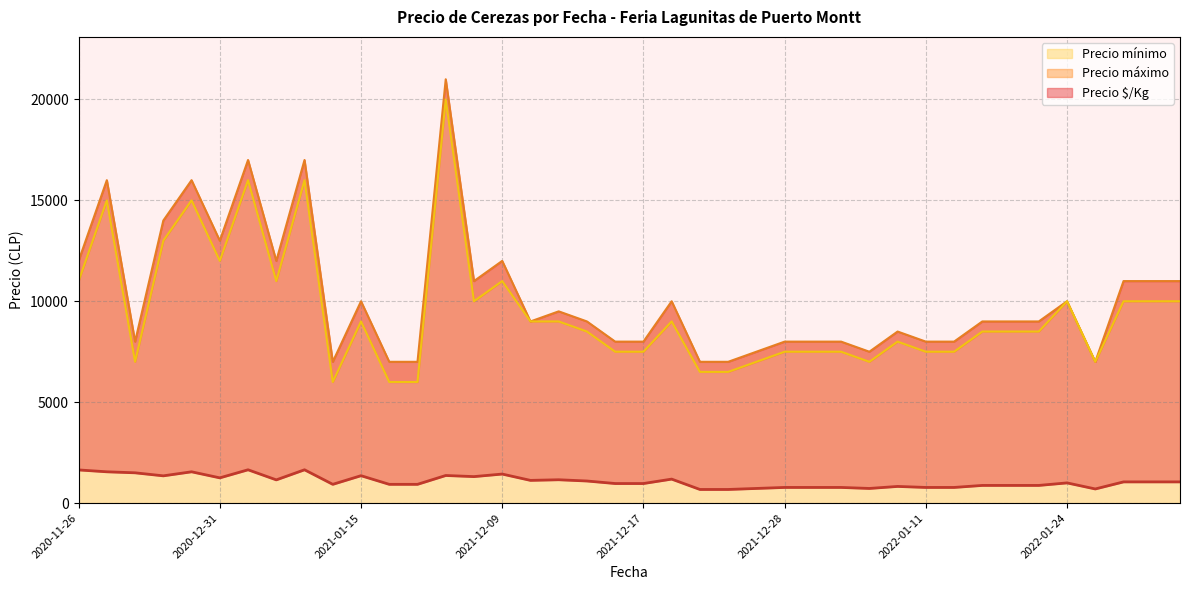

What is the label of the 37th point from the right?

2020-11-26